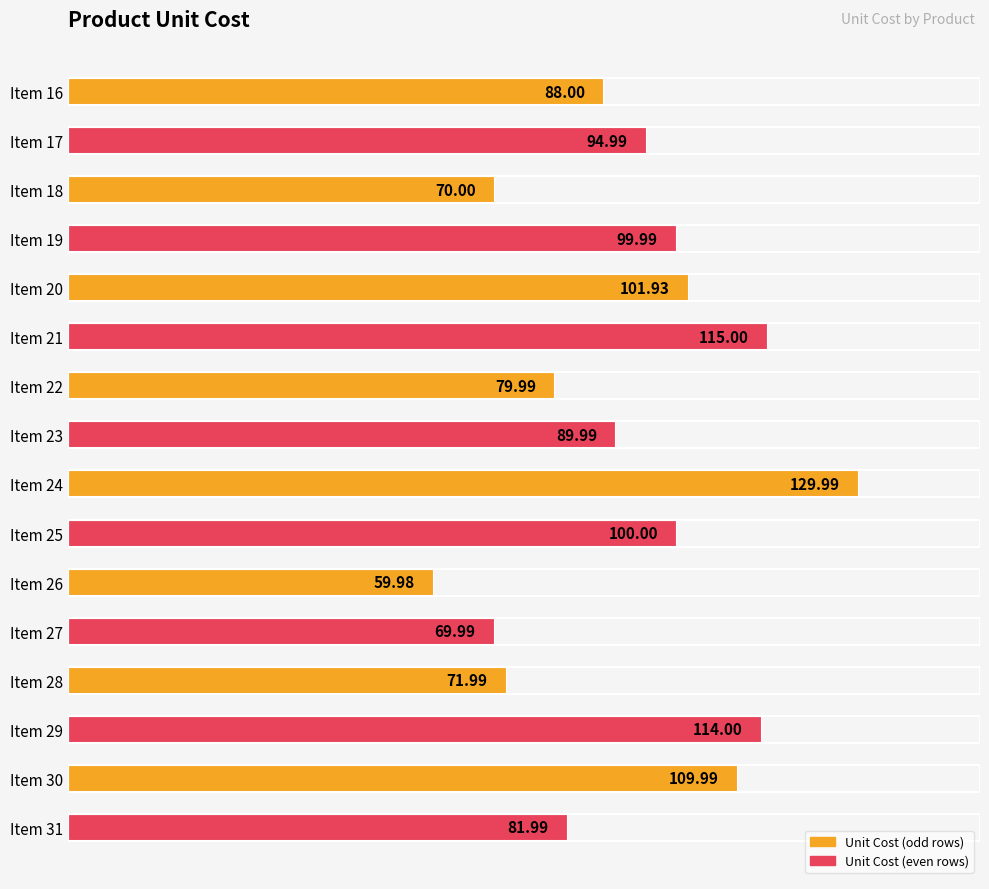

At which category does the chart reach its peak across all series?

Item 24